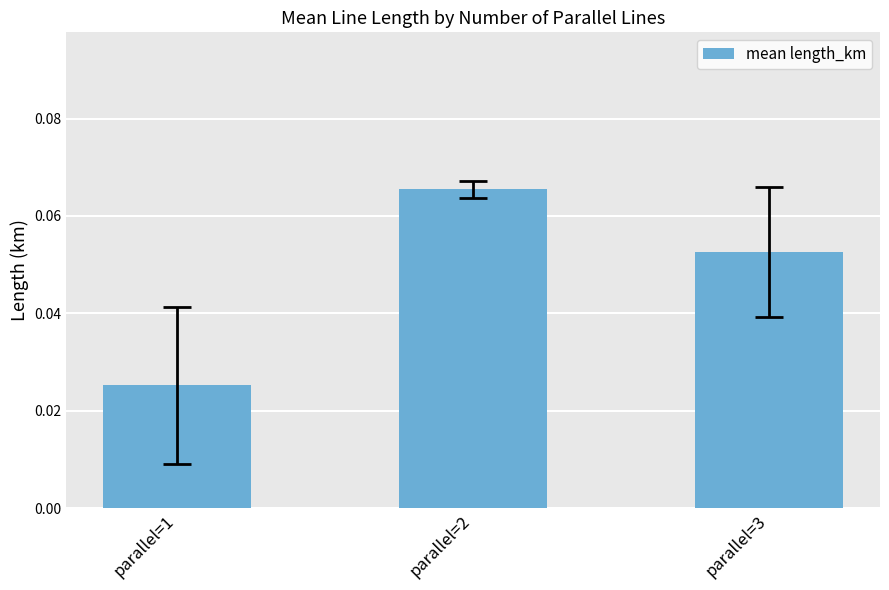

Rank the categories by value from highest to lowest.

parallel=2, parallel=3, parallel=1